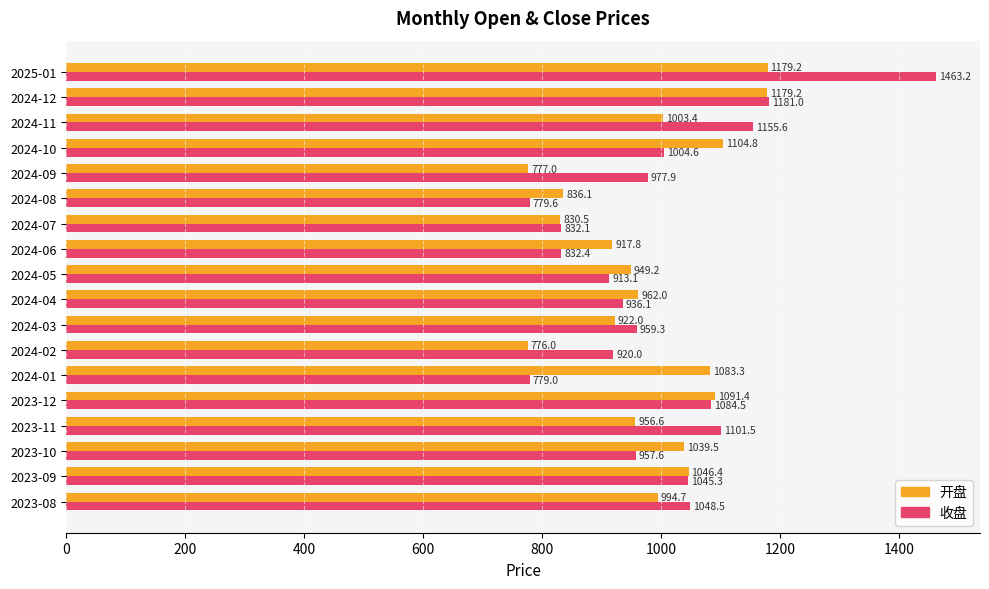

What are all the series names shown in the legend?

开盘, 收盘